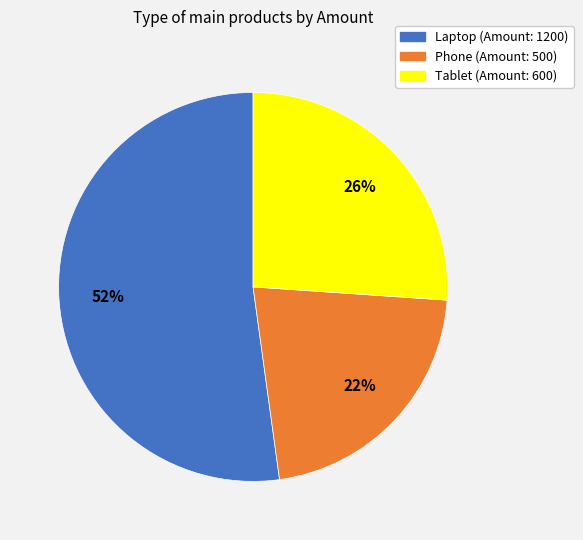

Is it true that Tablet is 41% of the pie?

False